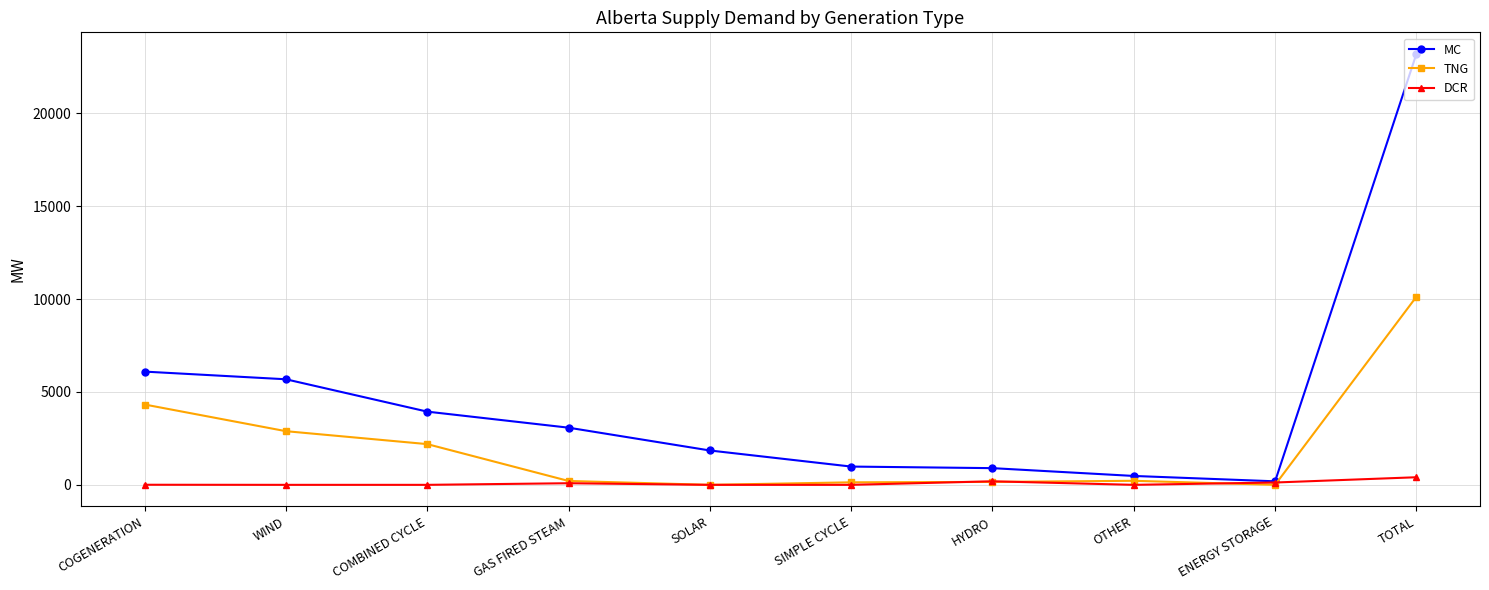

What is the total value across all series at OTHER?

697